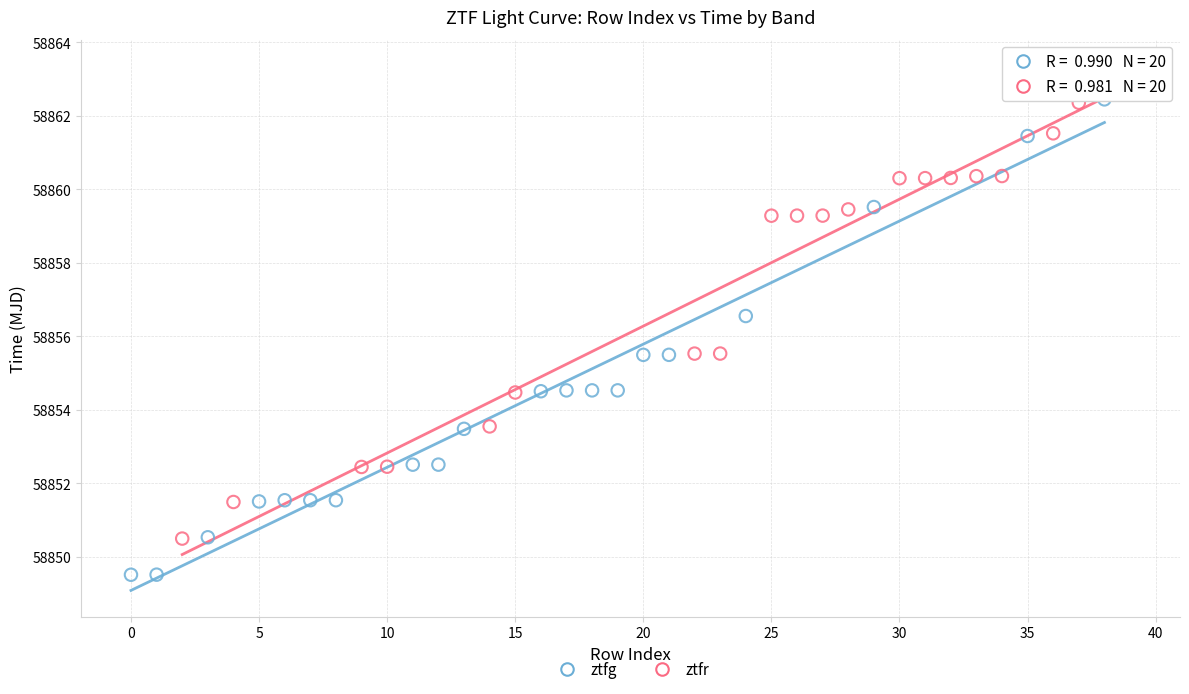

Which series reaches the minimum Y coordinate?

ztfg